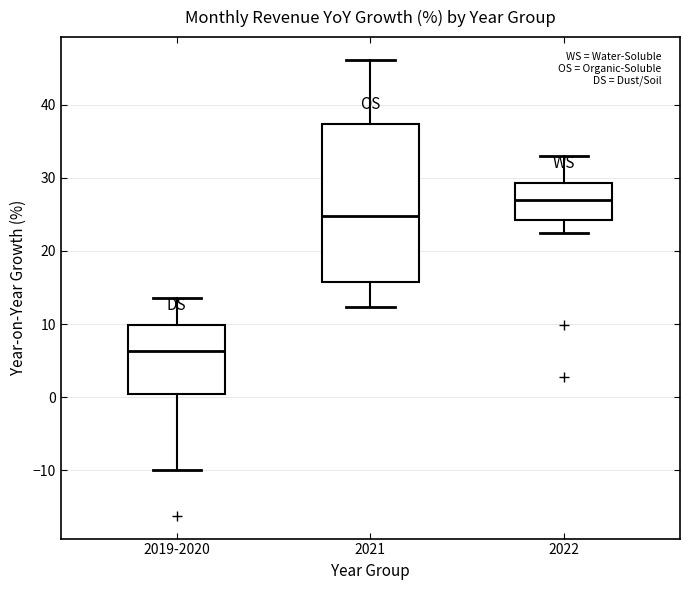

Comparing the boxes themselves (not the whiskers), which one is the tallest?

2021